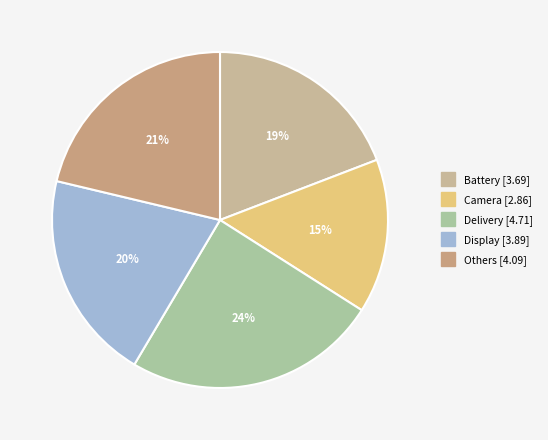

What percentage is the Camera slice, to the nearest percent?

15%